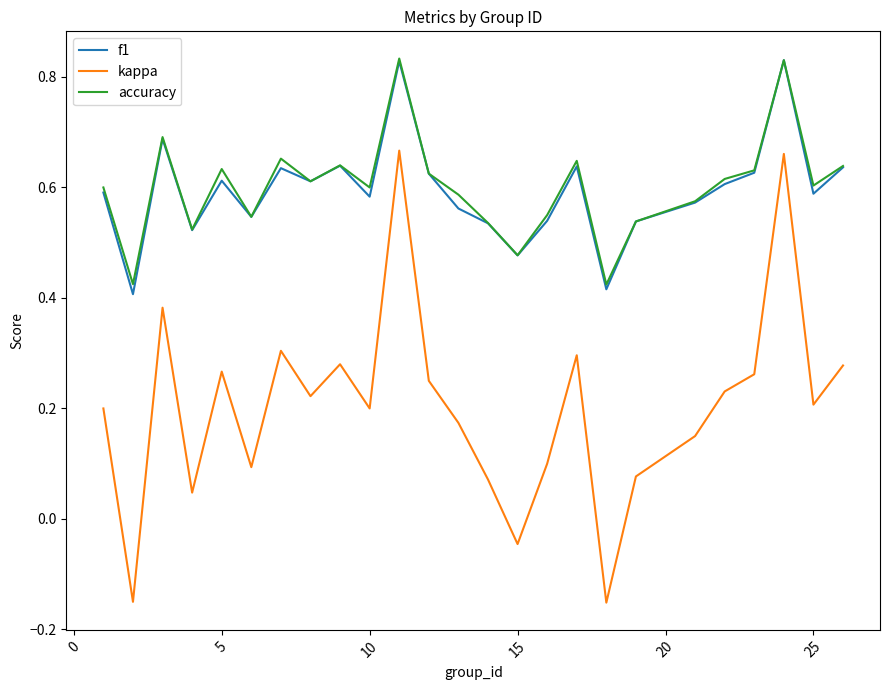

Does the chart have visible grid lines?

No